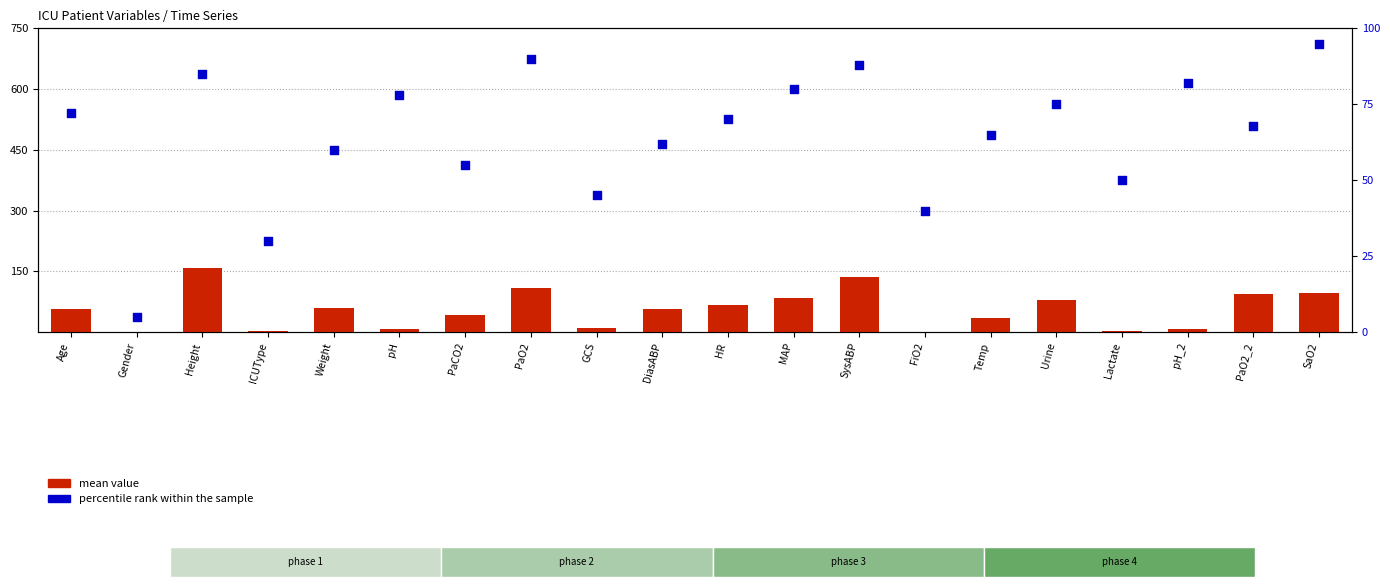

Which series reaches the minimum Y coordinate?

mean value